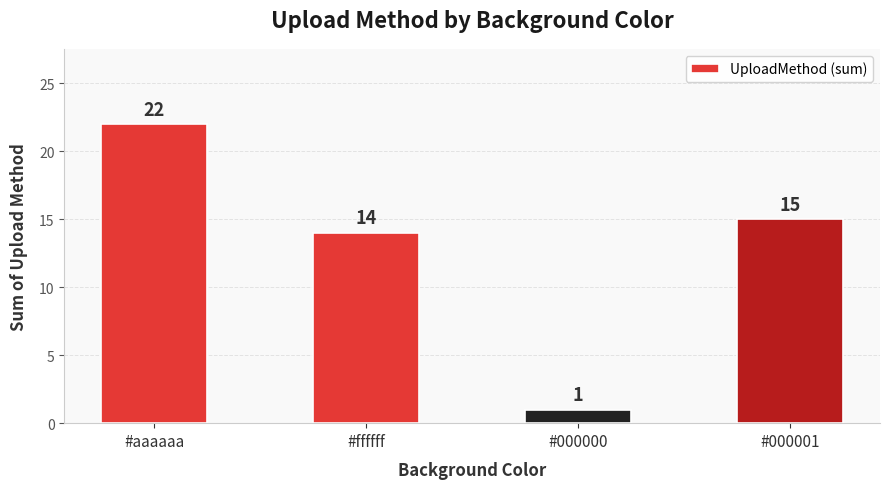

What is the difference between the maximum and minimum values?

21